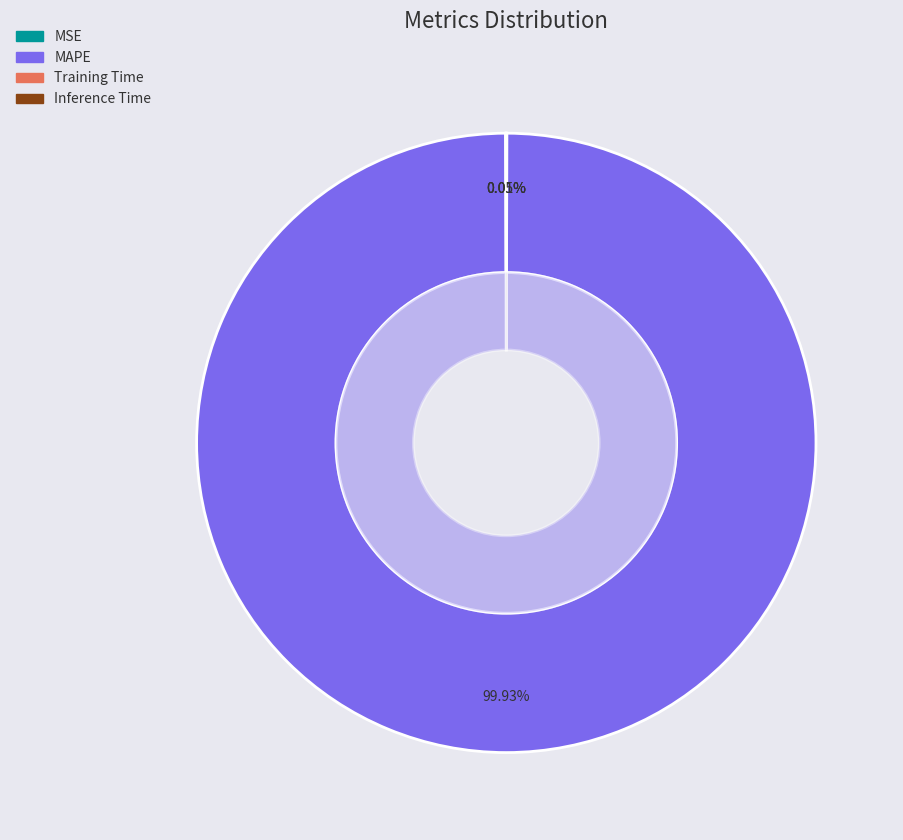

What is the change in value from MAPE to Inference Time?

-25.2